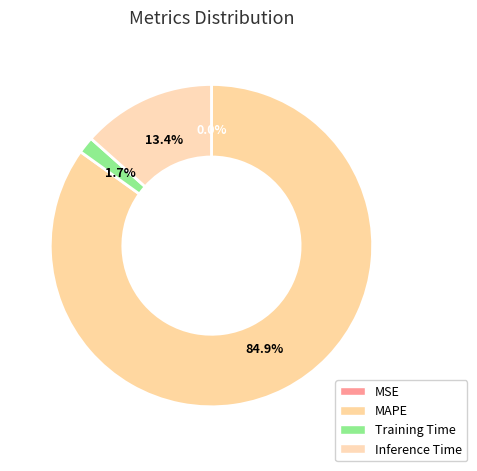

To the nearest percent, what portion does Training Time represent?

2%